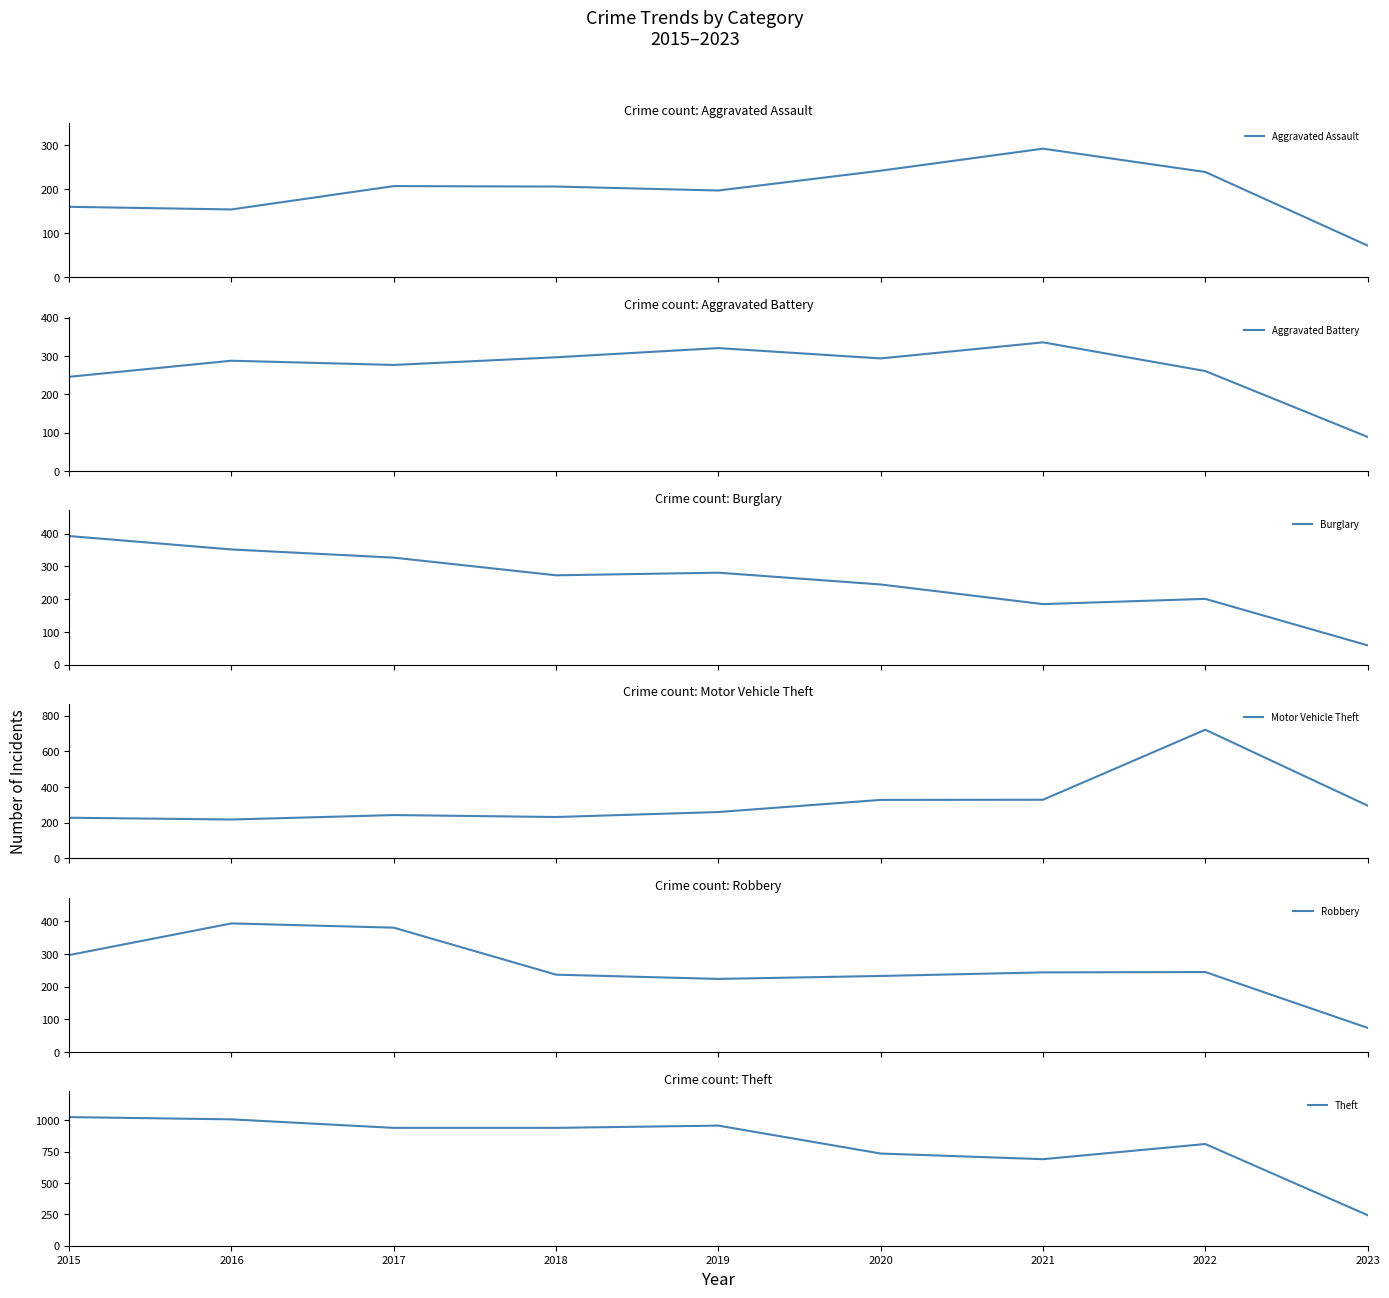

How many data points in Theft are above 941?

3